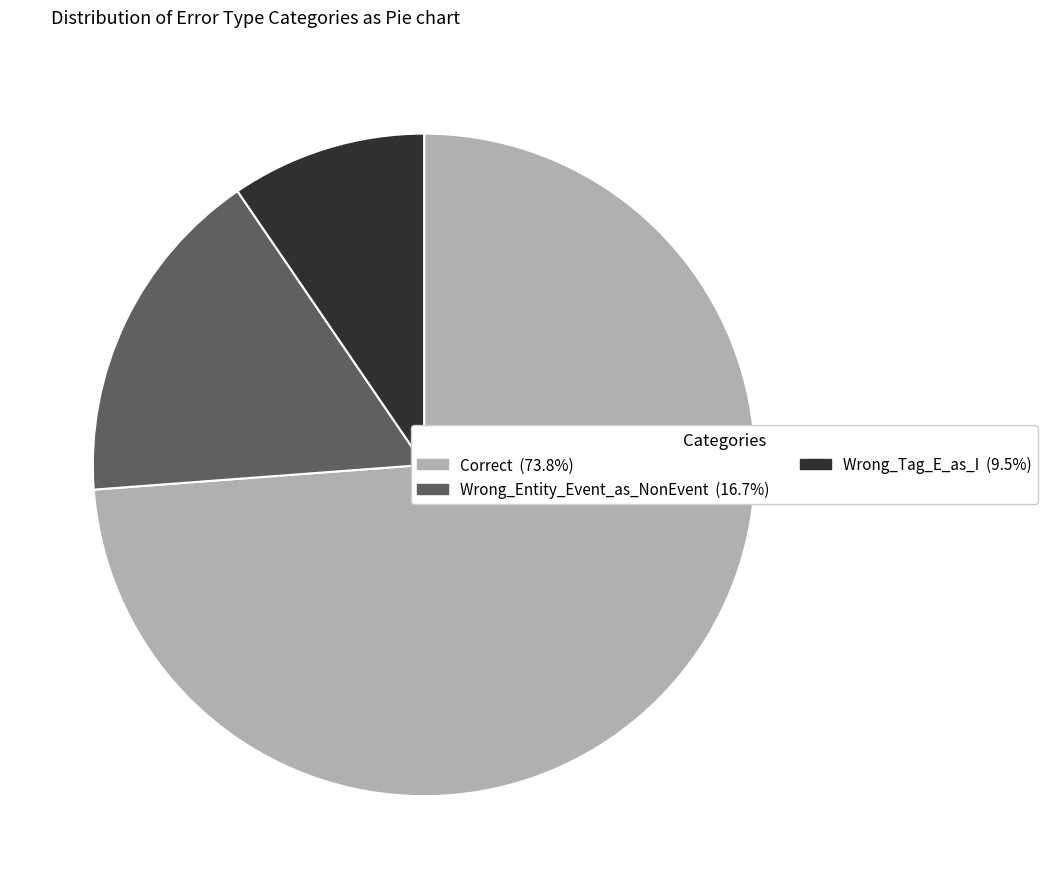

Do Wrong_Entity_Event_as_NonEvent and Wrong_Tag_E_as_I together represent more than half of the pie?

No